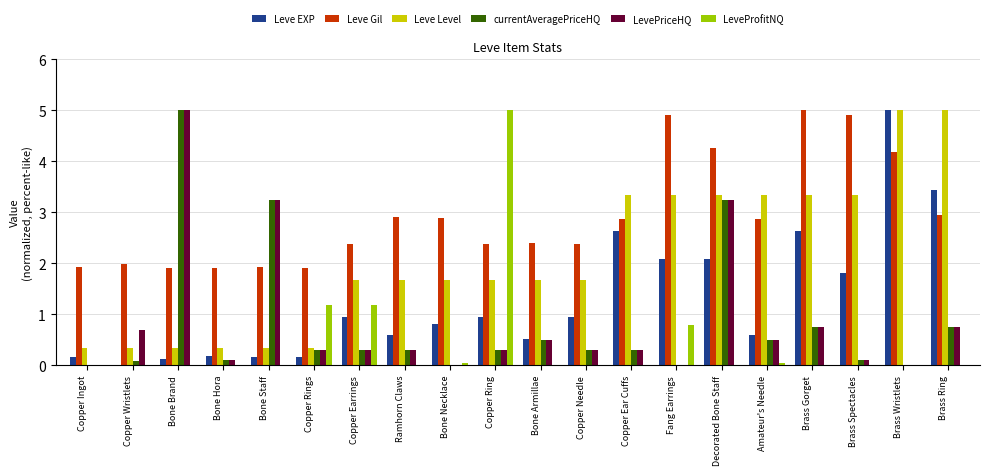

Read the Leve Level value at Bone Brand.

0.3